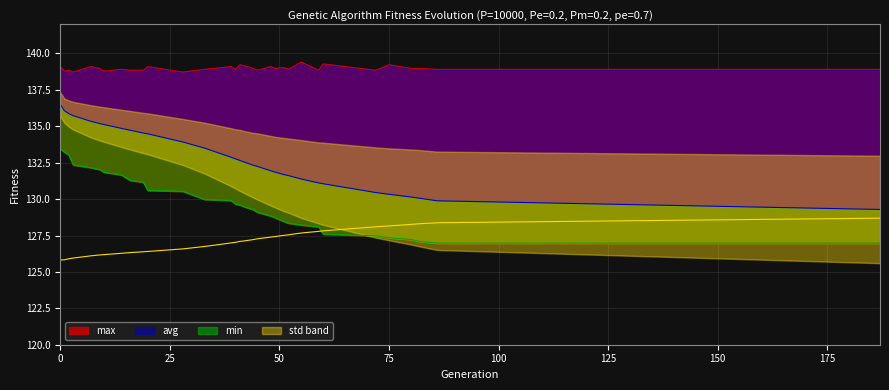

Which series has the largest range (max minus min)?

avg